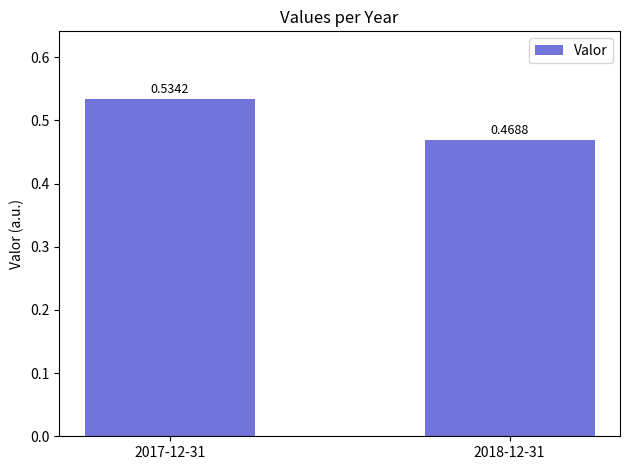

Where is the data nearest to the value 0?

2018-12-31